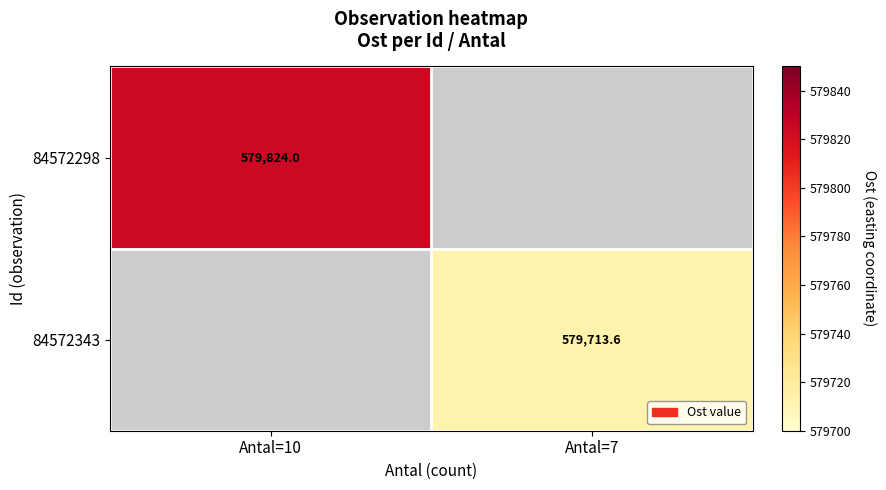

Is the value of 84572298 at Antal=10 greater than the value of 84572343 at Antal=7?

Yes